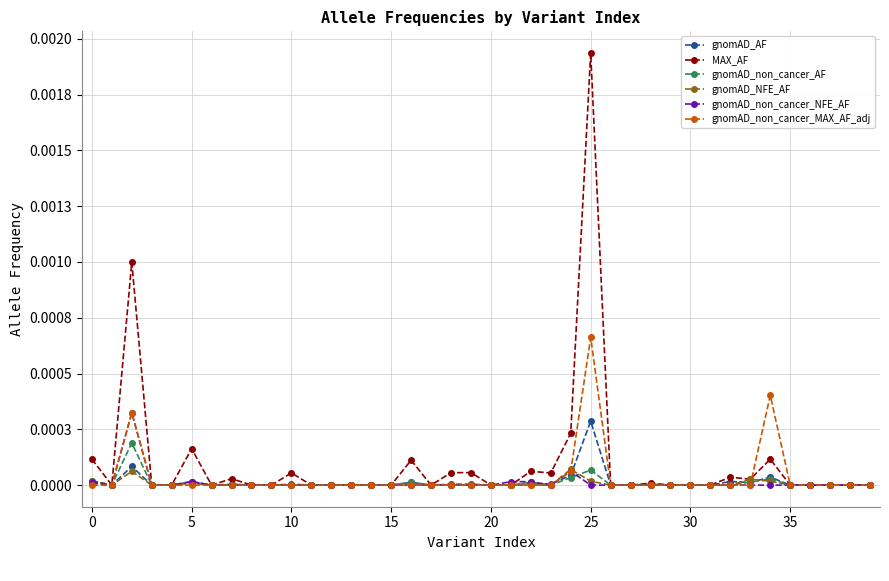

What are all the series names shown in the legend?

gnomAD_AF, MAX_AF, gnomAD_non_cancer_AF, gnomAD_NFE_AF, gnomAD_non_cancer_NFE_AF, gnomAD_non_cancer_MAX_AF_adj